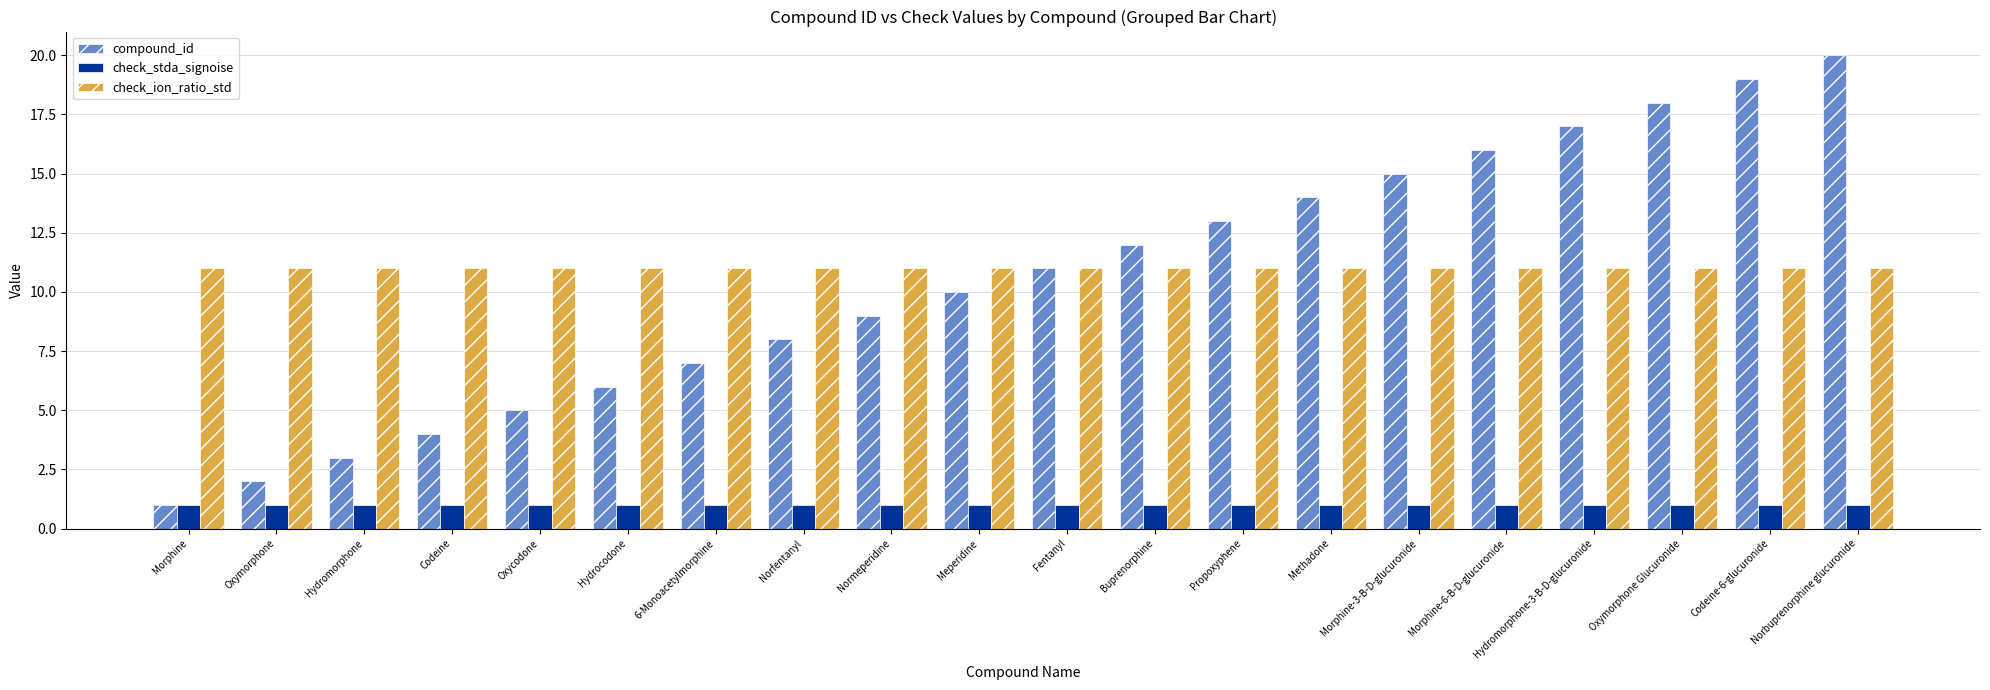

What is the spread (max minus min) of values at Hydromorphone-3-B-D-glucuronide?

16